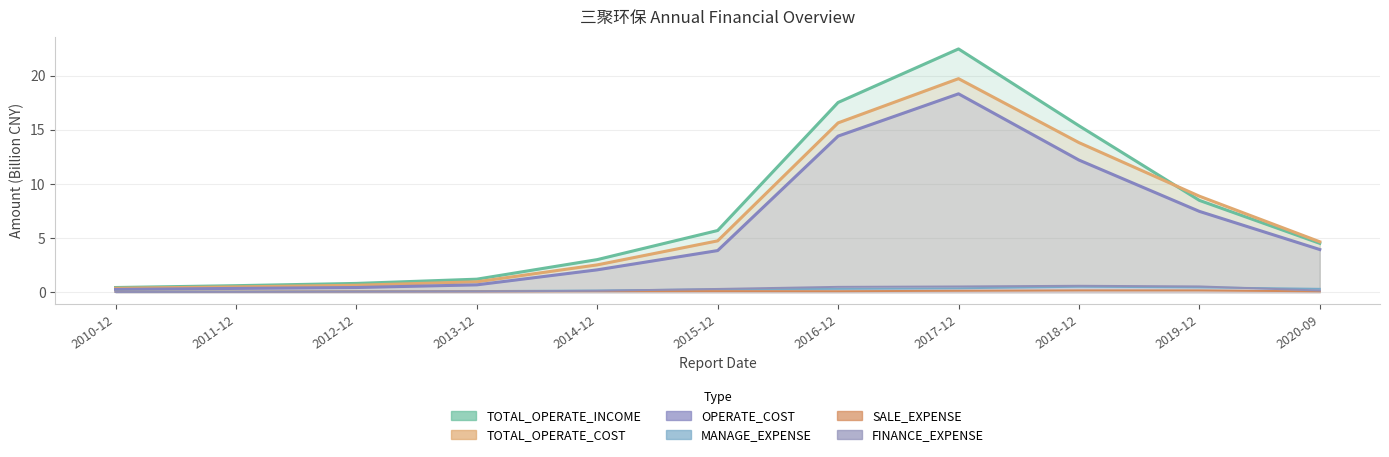

Which category has the lowest value in the FINANCE_EXPENSE series?

2010-12